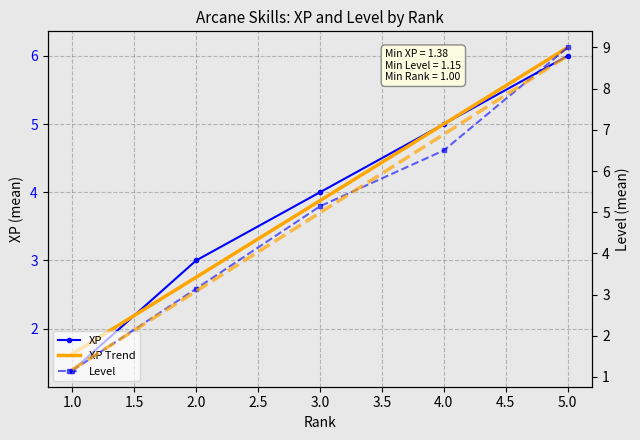

Reading left to right, extract all data points from this chart.

XP: 1.4	3.0	4.0	5.0	6.0
XP Trend: 1.6	2.8	3.9	5.0	6.1
Level: 1.2	3.1	5.1	6.5	9.0
Level Trend: 1.2	3.1	5.0	6.9	8.8